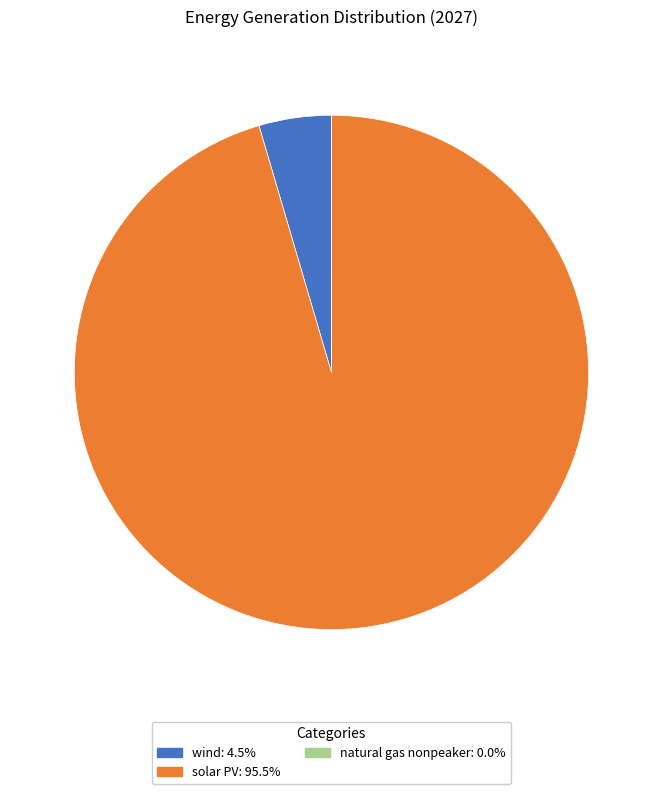

Is there a majority slice in this chart?

Yes